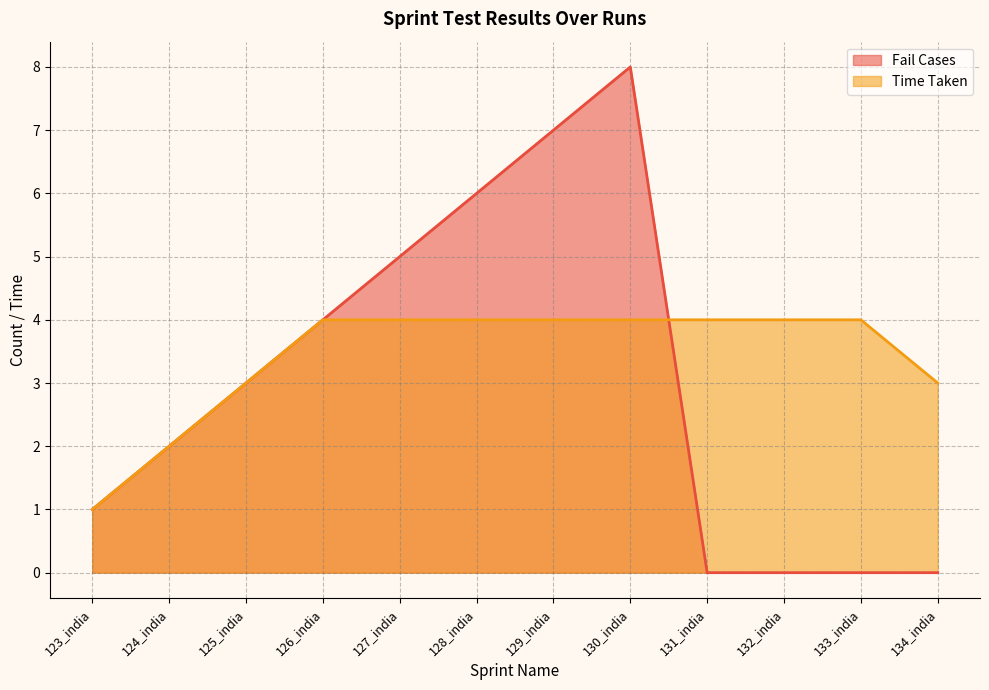

The value of Fail Cases at 127_india is 5. True or false?

True